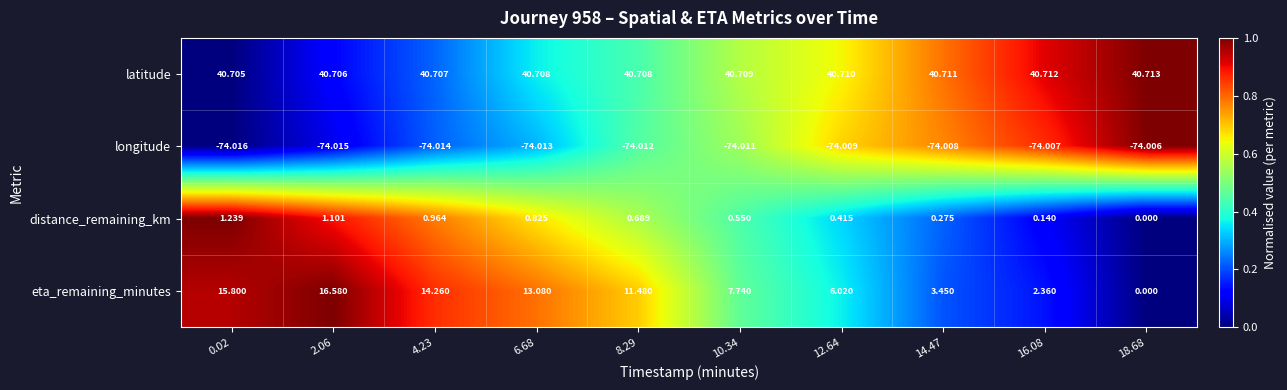

What is the spread (max minus min) of values at 4.23?

114.7